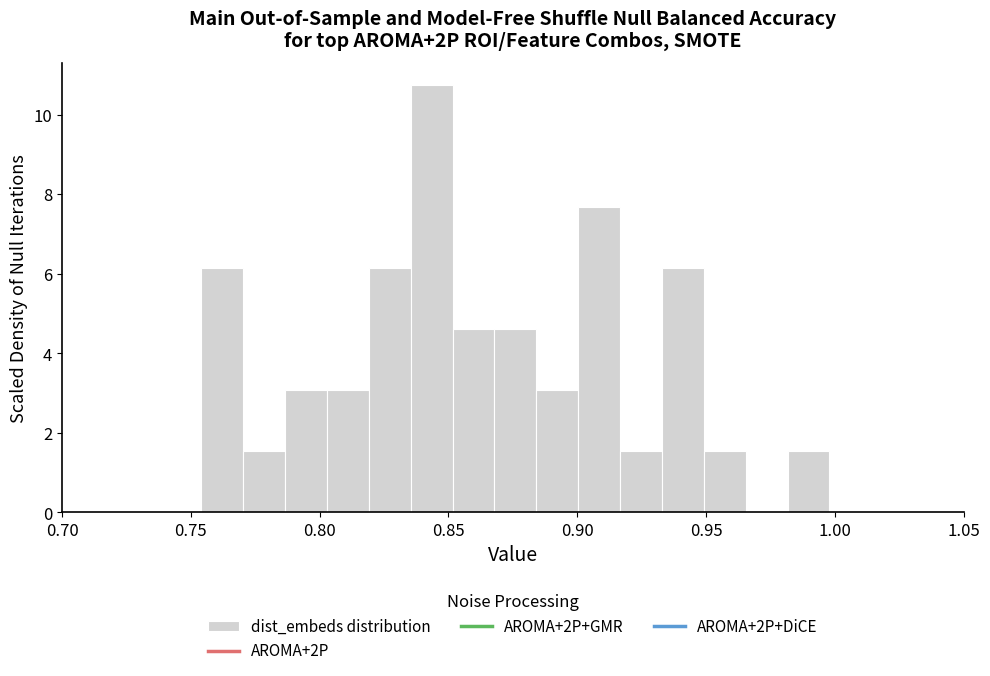

Around what value on the x-axis is the tallest bar? Give the approximate position of its centre, as read against the axis.

0.845